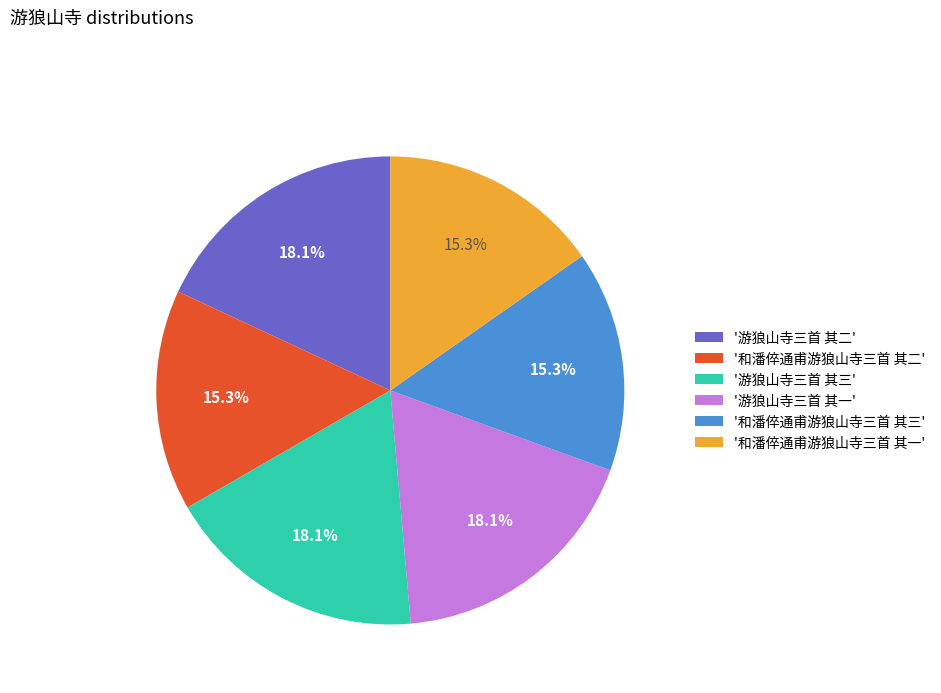

How many slices are in this pie chart?

6